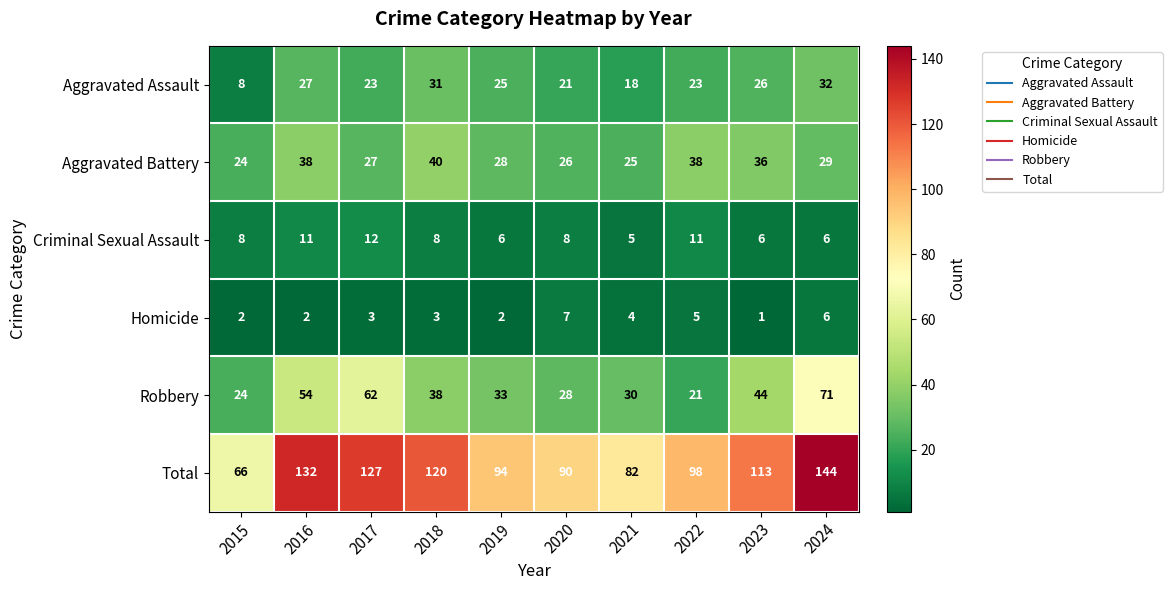

Between 2021 and 2024, which series saw the biggest shift?

Total